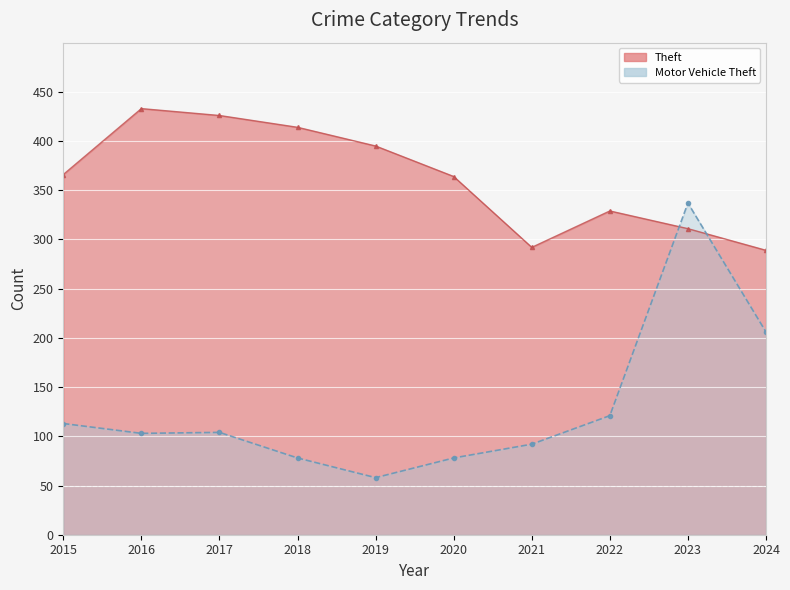

Does the chart display data point markers on the line(s)?

Yes